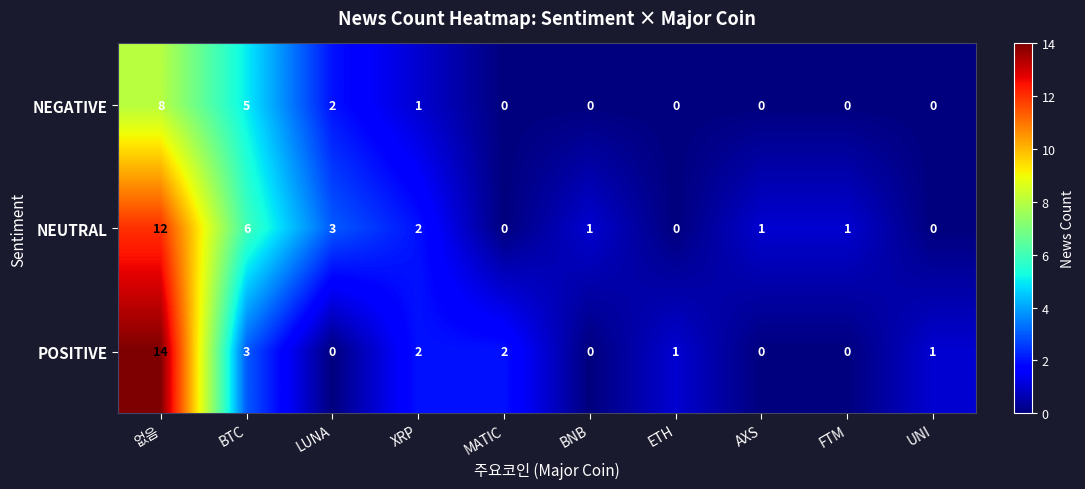

At which category is the sum across all series the highest?

없음